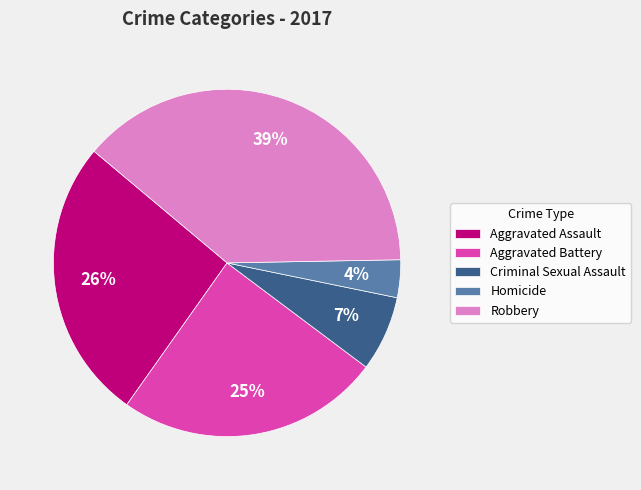

How many segments does this pie chart have?

5